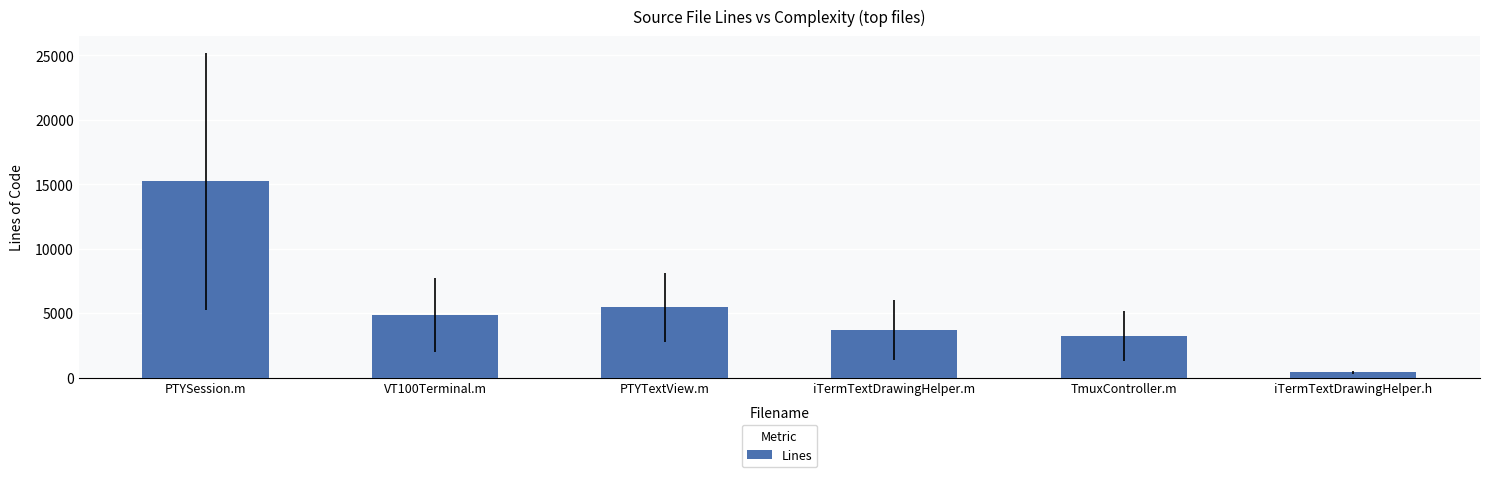

List the labels in order of value, largest first.

PTYSession.m, PTYTextView.m, VT100Terminal.m, iTermTextDrawingHelper.m, TmuxController.m, iTermTextDrawingHelper.h